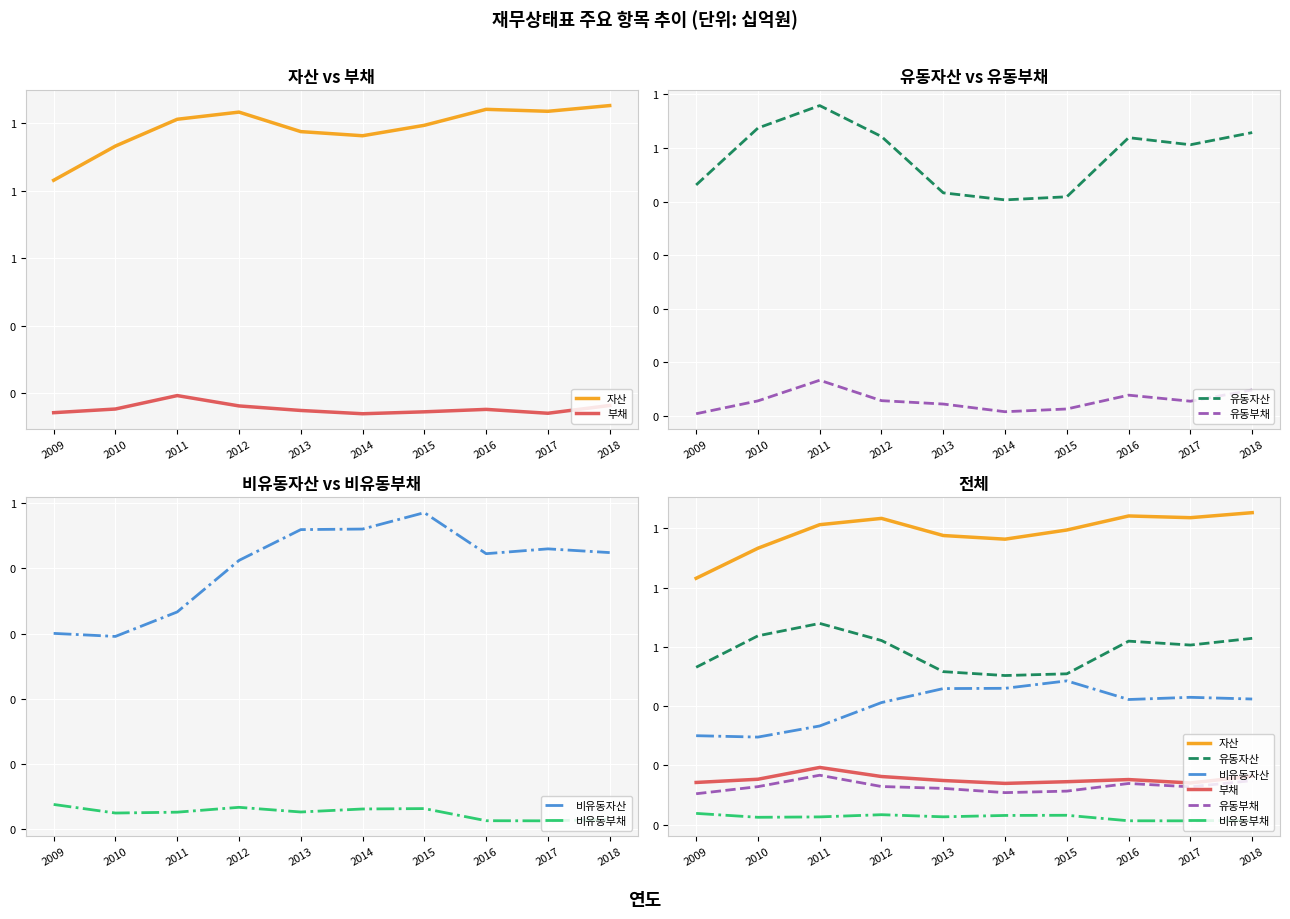

Which series has the widest spread of values?

자산